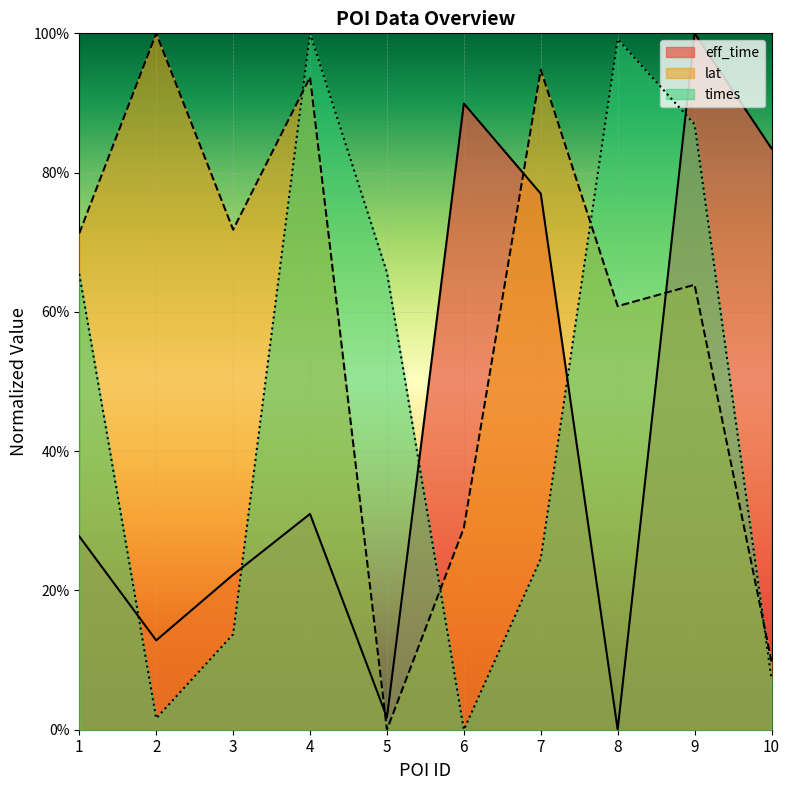

The times series shows 0.0 at 10. True or false?

False